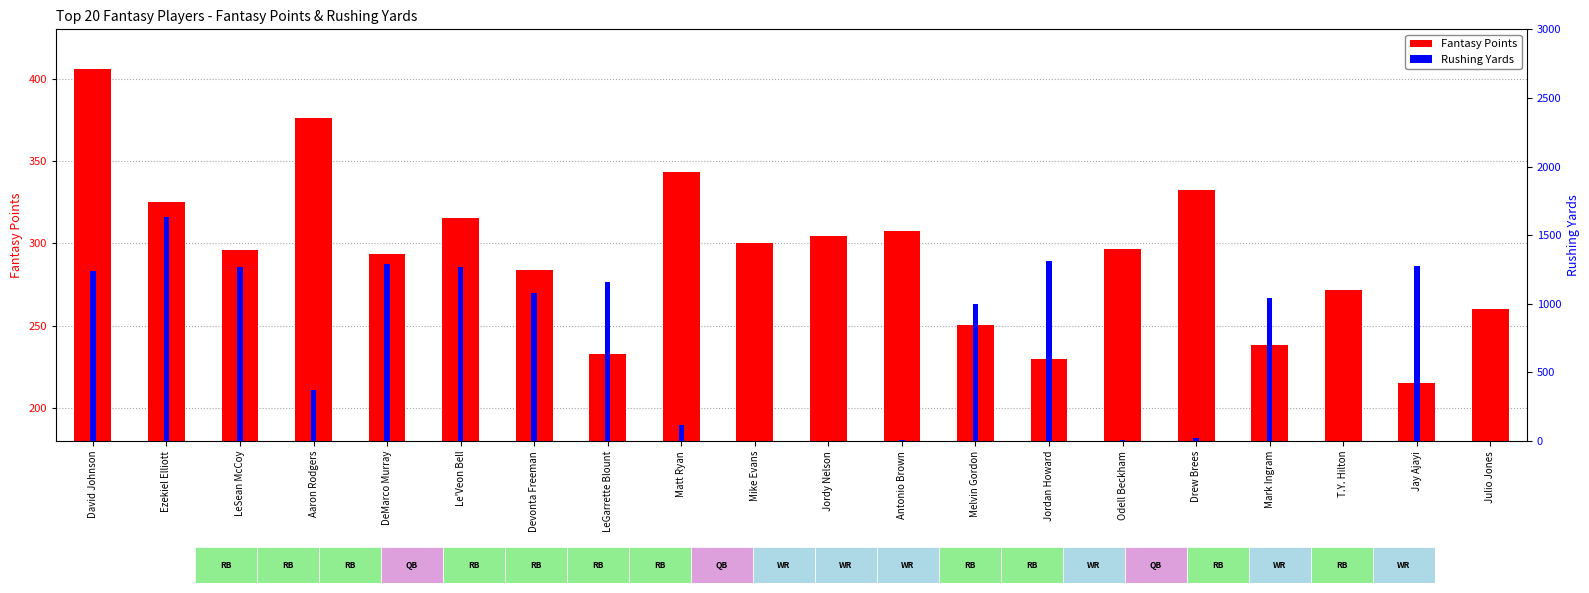

The value of Rushing Yards at Melvin Gordon is 1417.2. True or false?

False